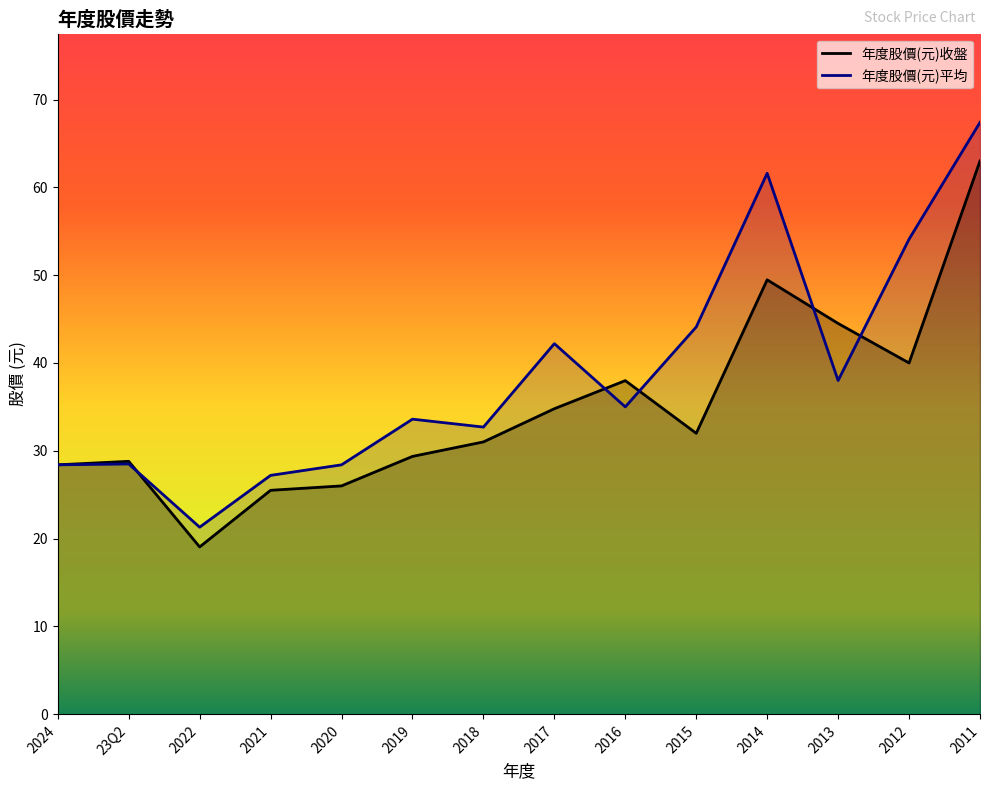

What is the value of the 年度股價(元)平均 point at the 10th from the left?

44.1